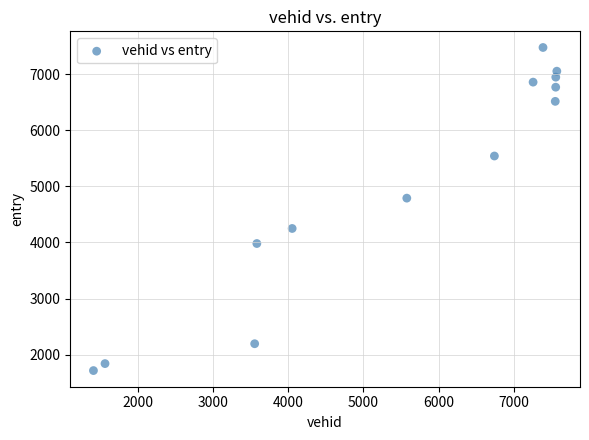

What is the range of X values (max minus min)?

6168.0